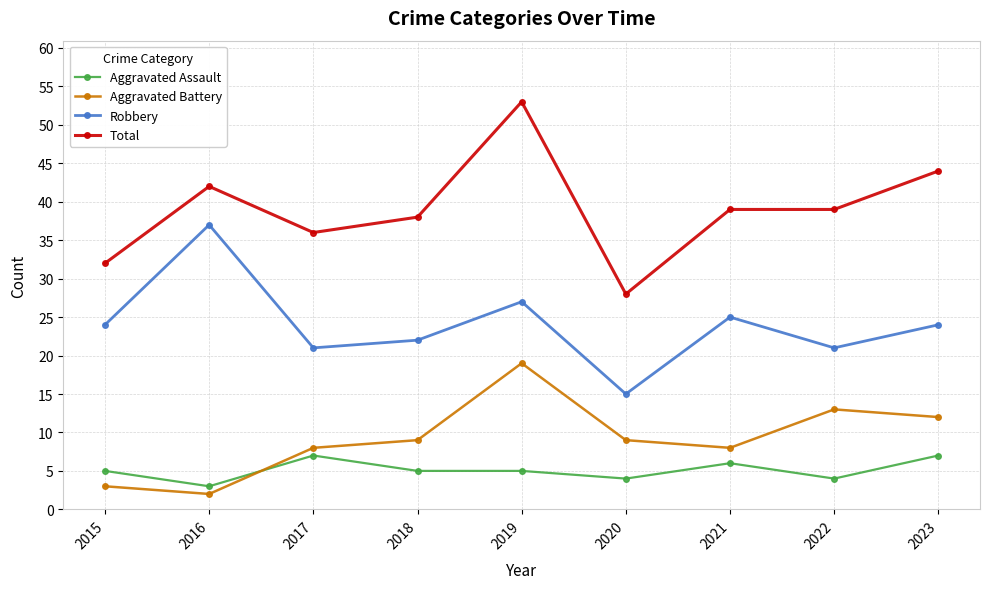

What are all the series names shown in the legend?

Aggravated Assault, Aggravated Battery, Robbery, Total